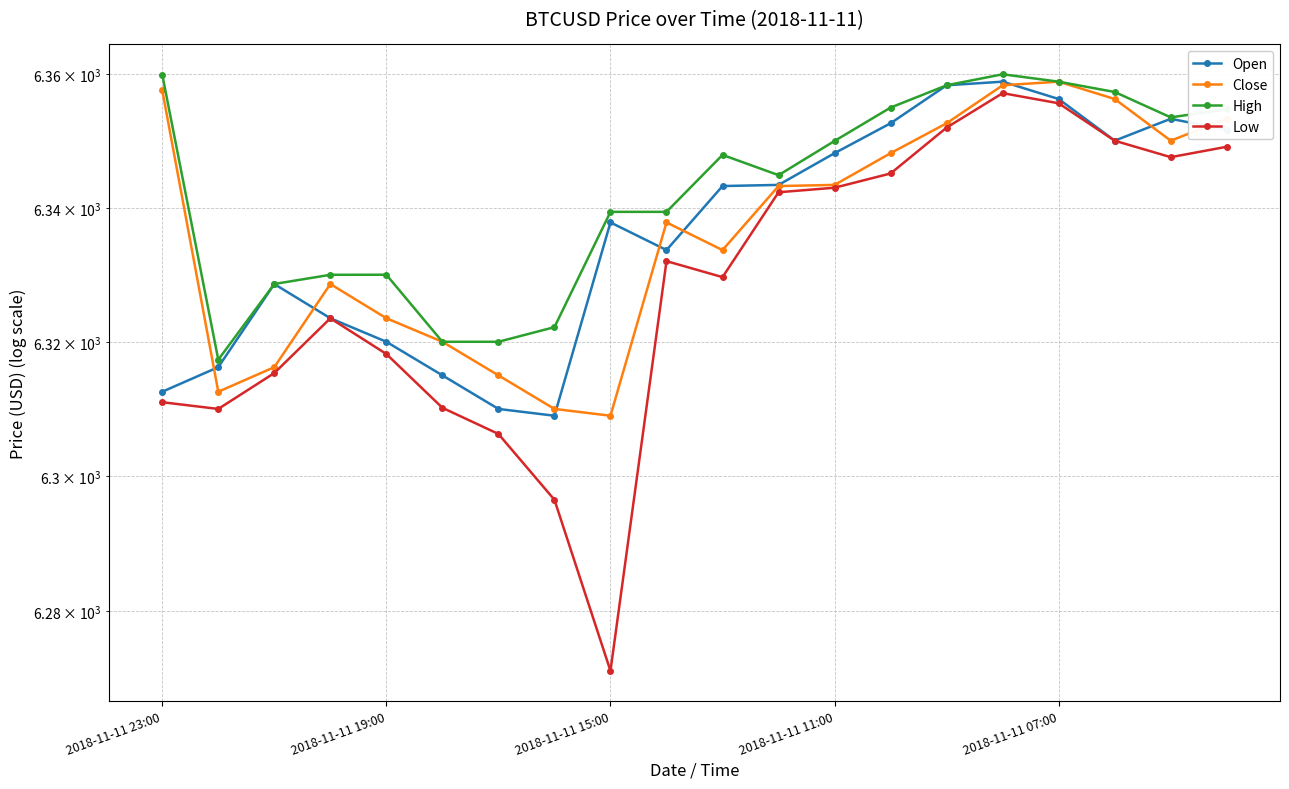

Which has a higher value, 2018-11-11 19:00 or 12?

12